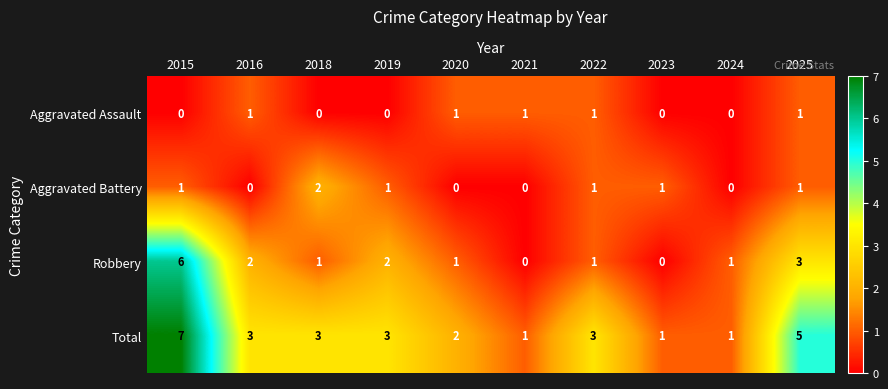

List the series in order of their peak value, lowest first.

Aggravated Assault, Aggravated Battery, Robbery, Total